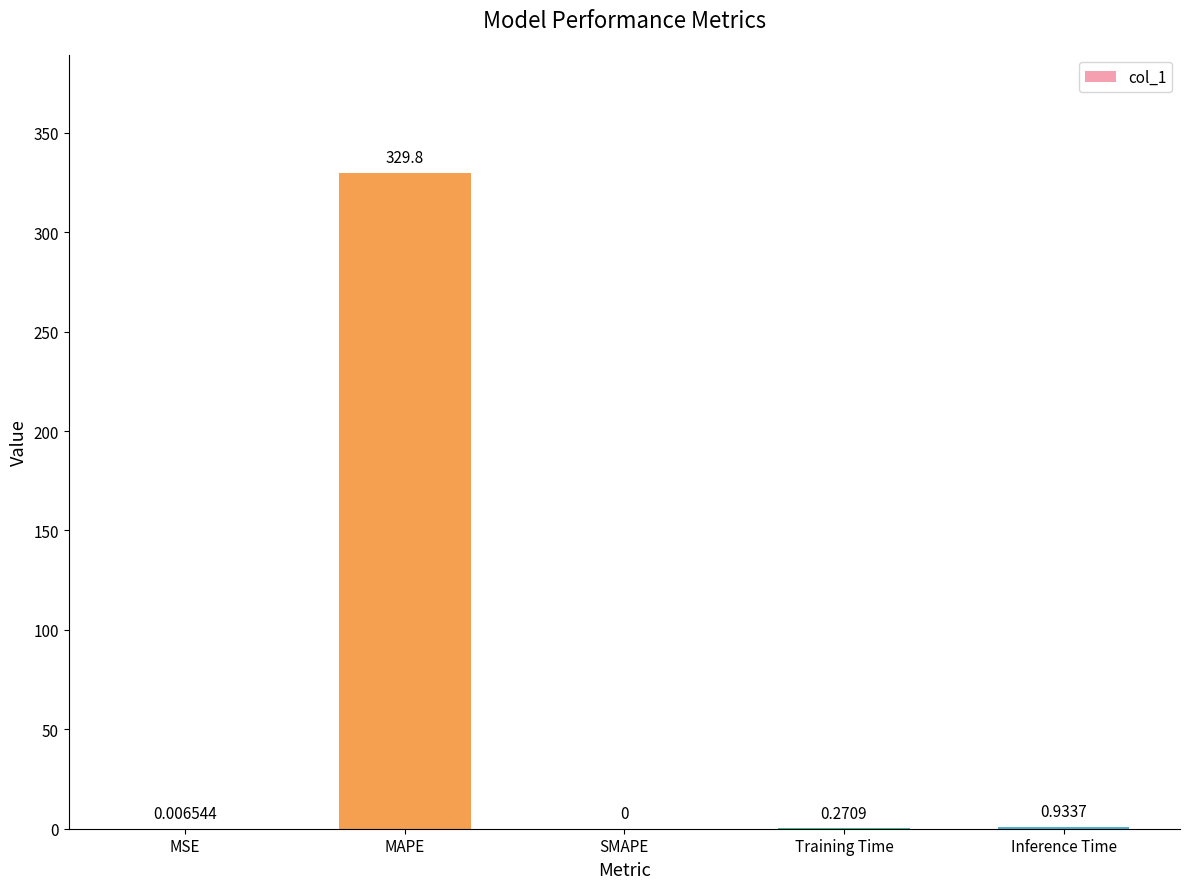

What is the sum of all values?

331.0